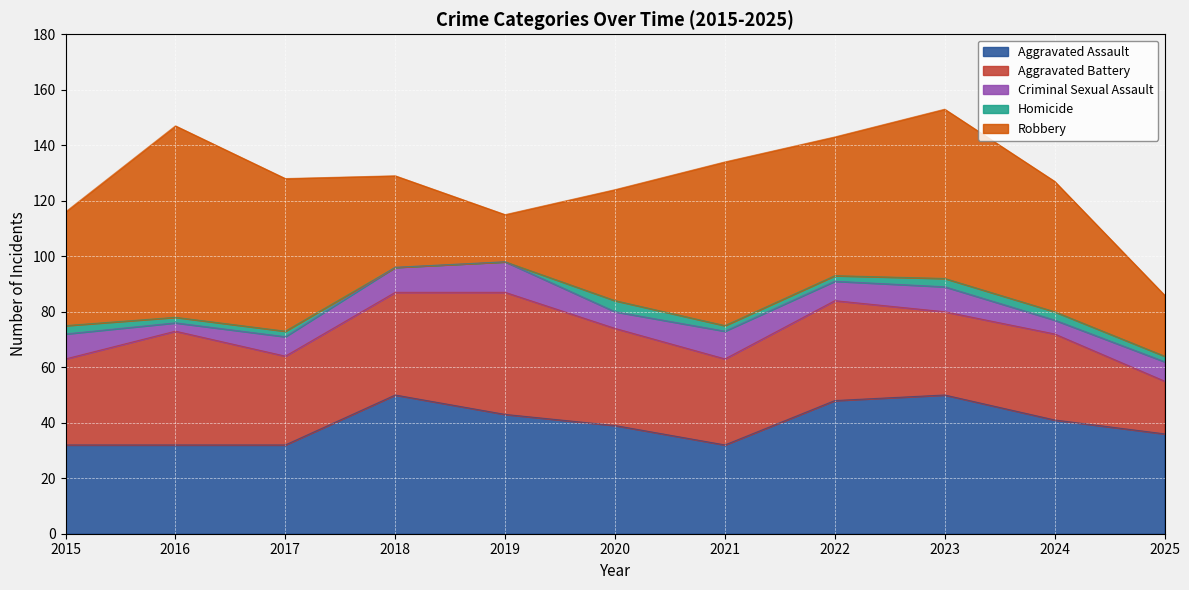

Reading left to right, what are all the values shown in this chart?

Aggravated Assault: 32	32	32	50	43	39	32	48	50	41	36
Aggravated Battery: 31	41	32	37	44	35	31	36	30	31	19
Criminal Sexual Assault: 9	3	7	9	11	6	10	7	9	5	7
Homicide: 3	2	2	0	0	4	2	2	3	3	2
Robbery: 41	69	55	33	17	40	59	50	61	47	22